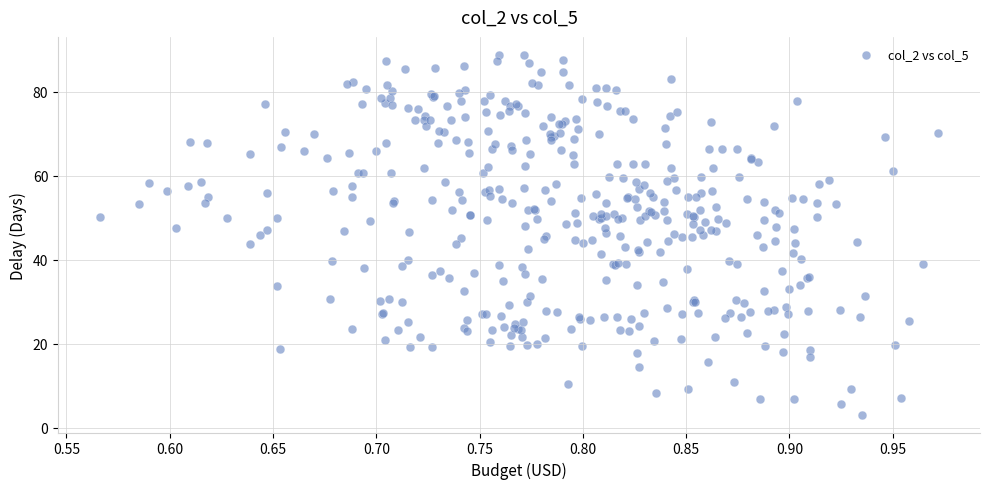

What is the range of Y values (max minus min)?

85.6